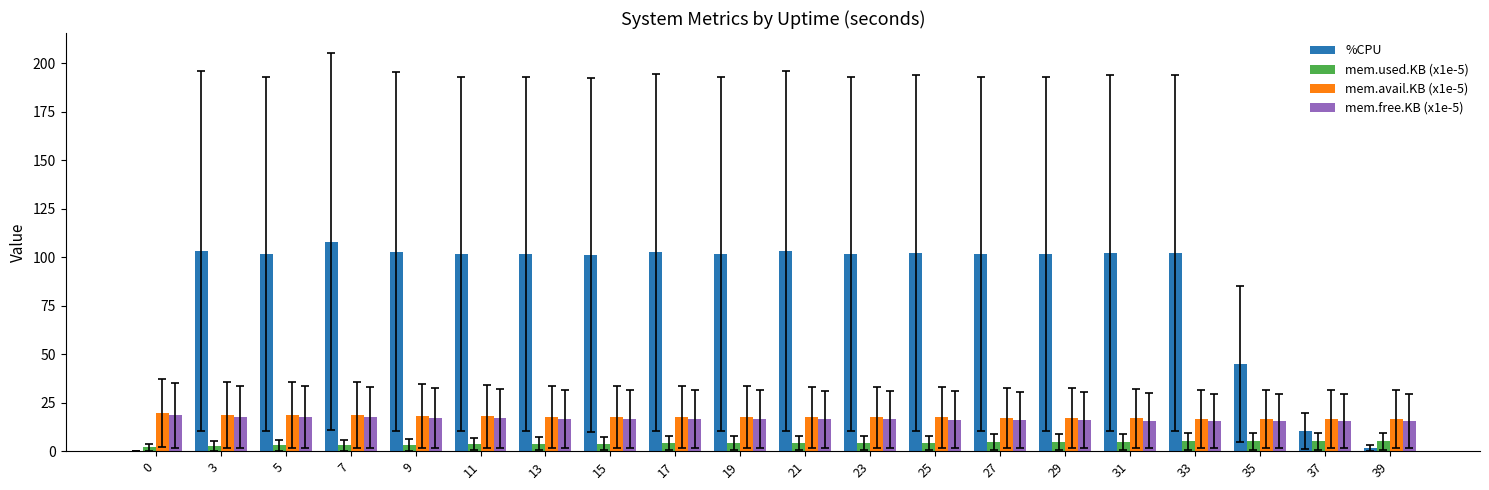

What are all the series names shown in the legend?

%CPU, mem.used.KB (x1e-5), mem.avail.KB (x1e-5), mem.free.KB (x1e-5)